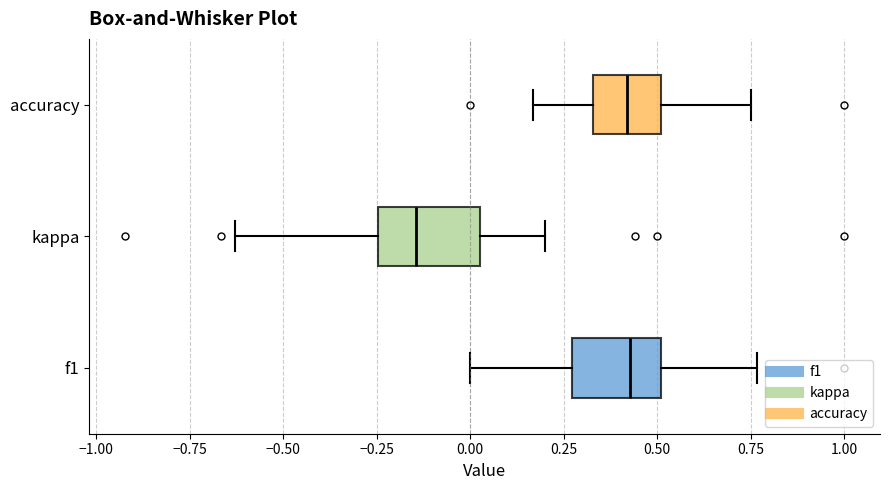

Where does the median line of the box for accuracy sit on the x-axis? The values are not printed on the chart, so give them approximately, as read against the axis.

0.40